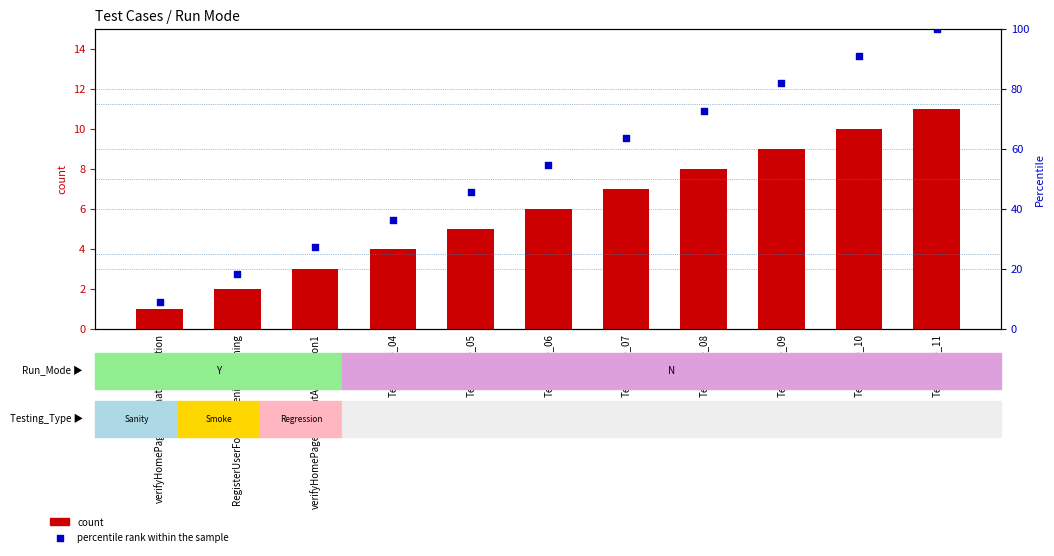

At which category is the sum across all series the highest?

Test_Case_11